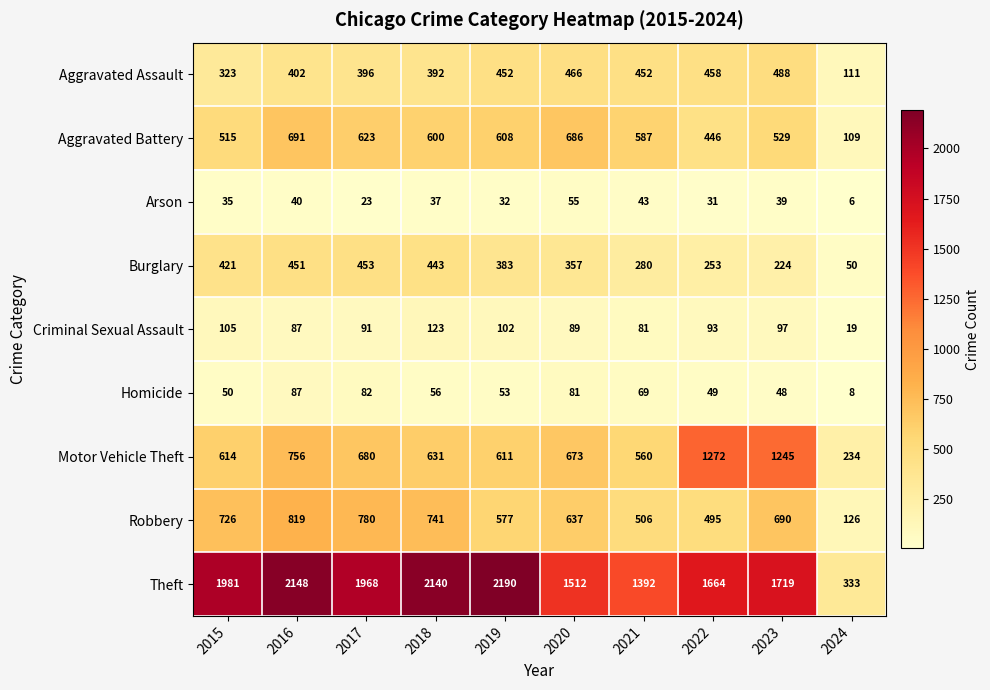

Between 2018 and 2021, which series saw the biggest shift?

Theft